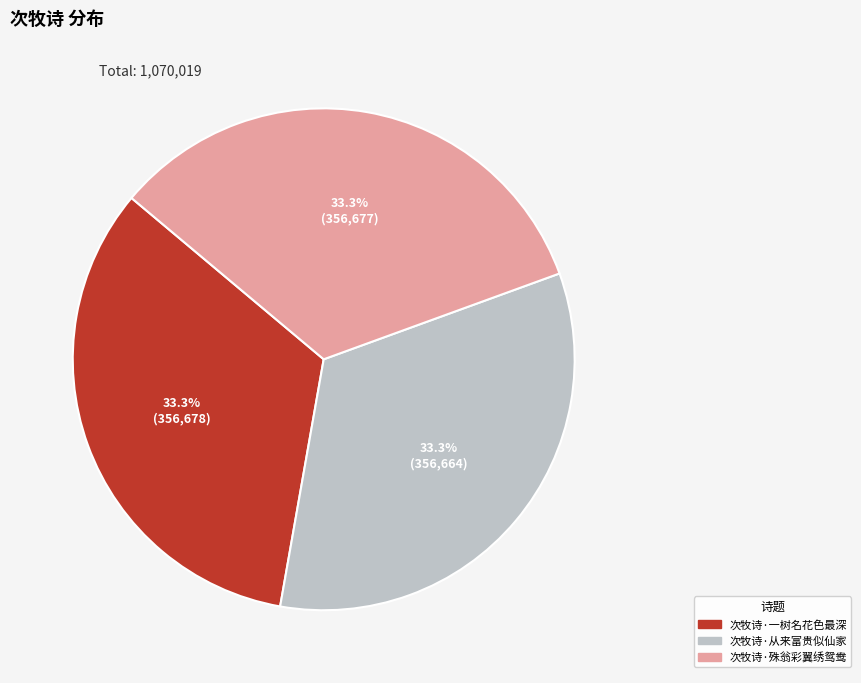

Does any single category account for the majority?

No